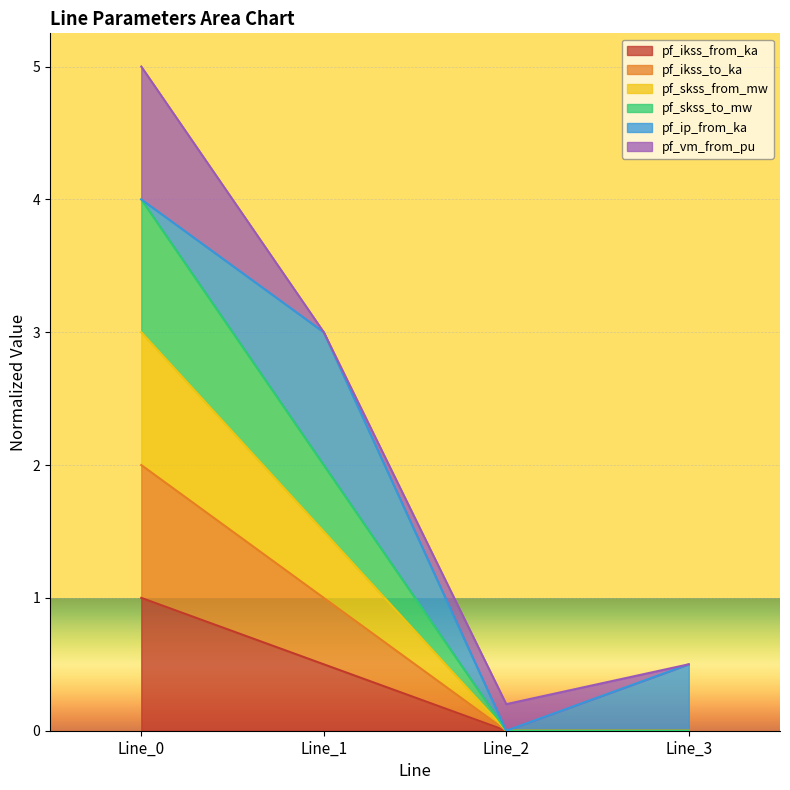

At which label does pf_skss_from_mw reach its minimum?

Line_2